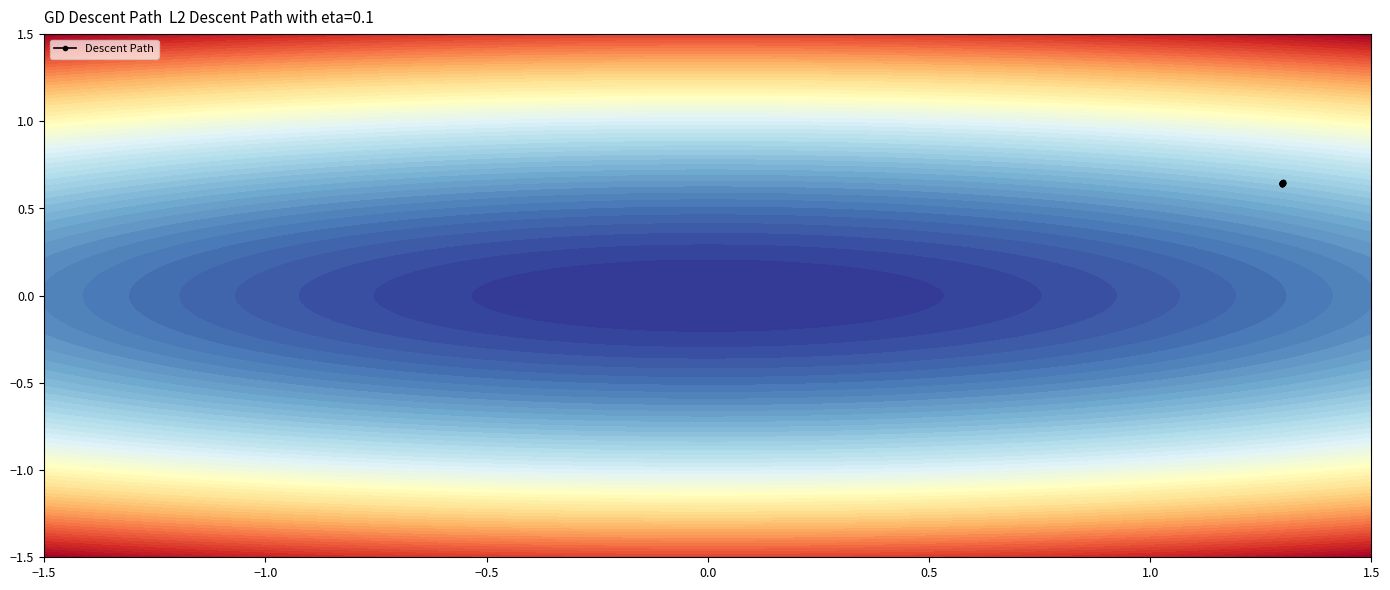

What is the minimum value shown in the chart?

0.6